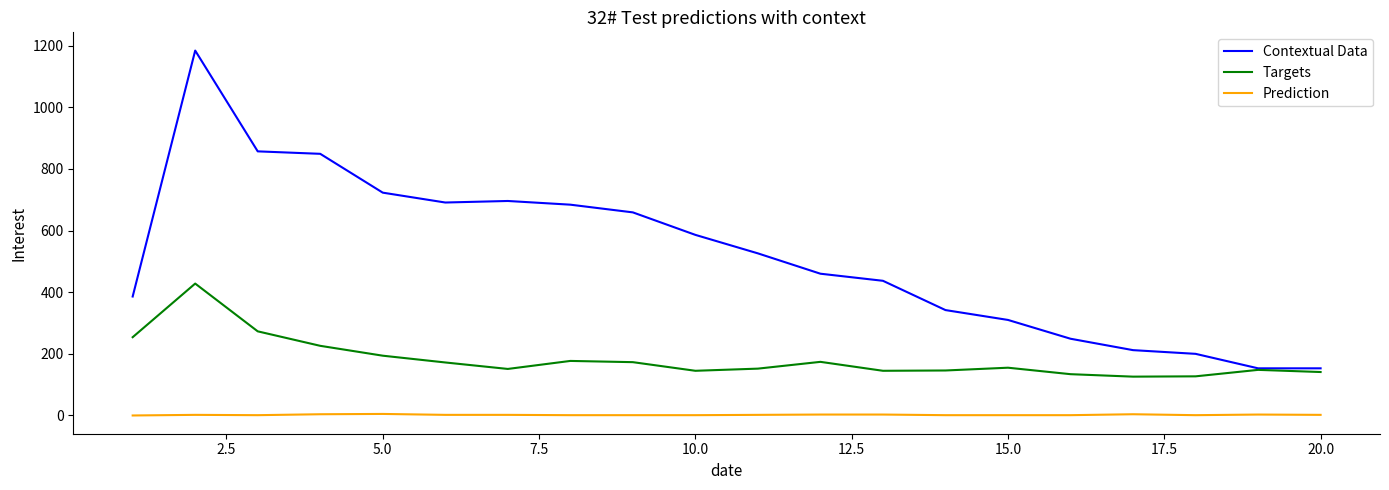

At how many categories does at least one series exceed 33?

20